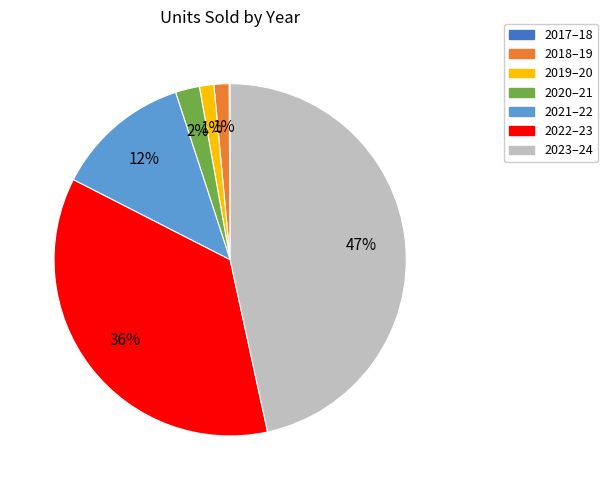

Does 2019–20 represent more than half of the total?

No